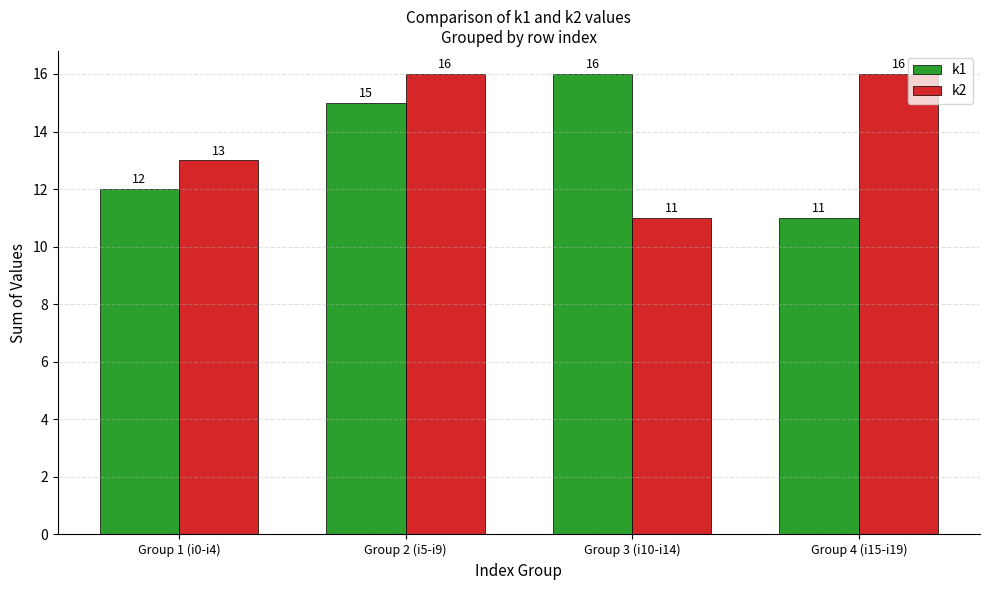

Where is k2 nearest to the value 13?

Group 1 (i0-i4)